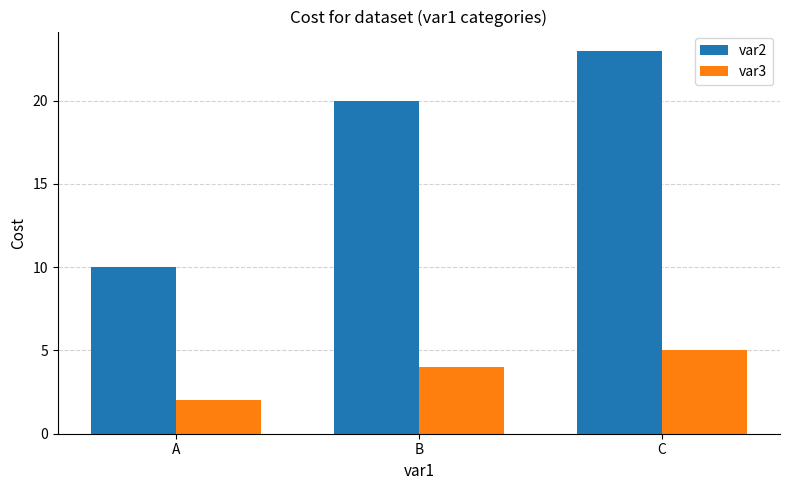

At C, list the series in order from largest to smallest.

var2, var3